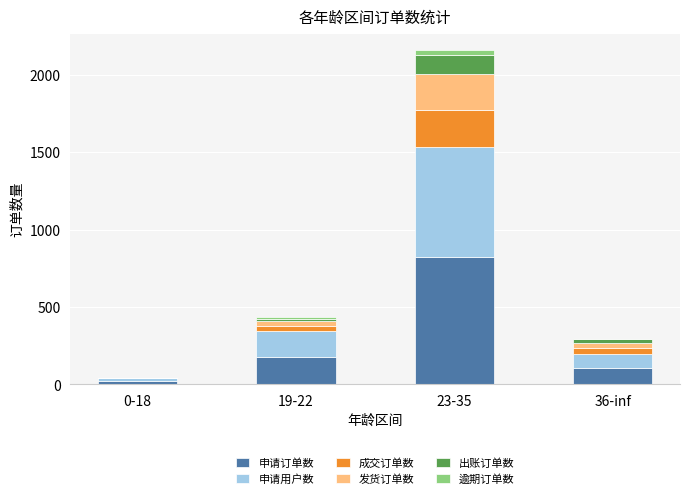

At which category is the sum across all series the highest?

23-35